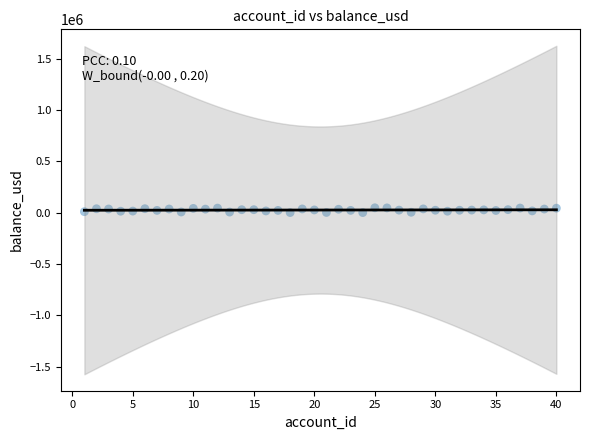

What is the range of Y values (max minus min)?

46663.8